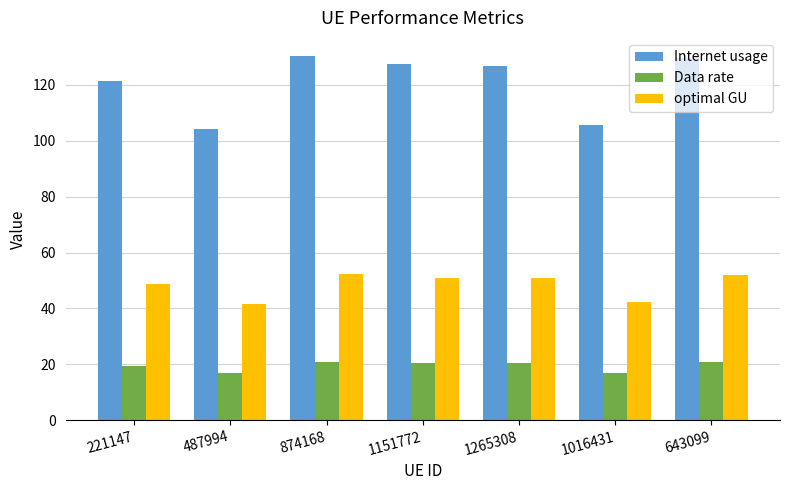

Count the number of data series in this chart.

3